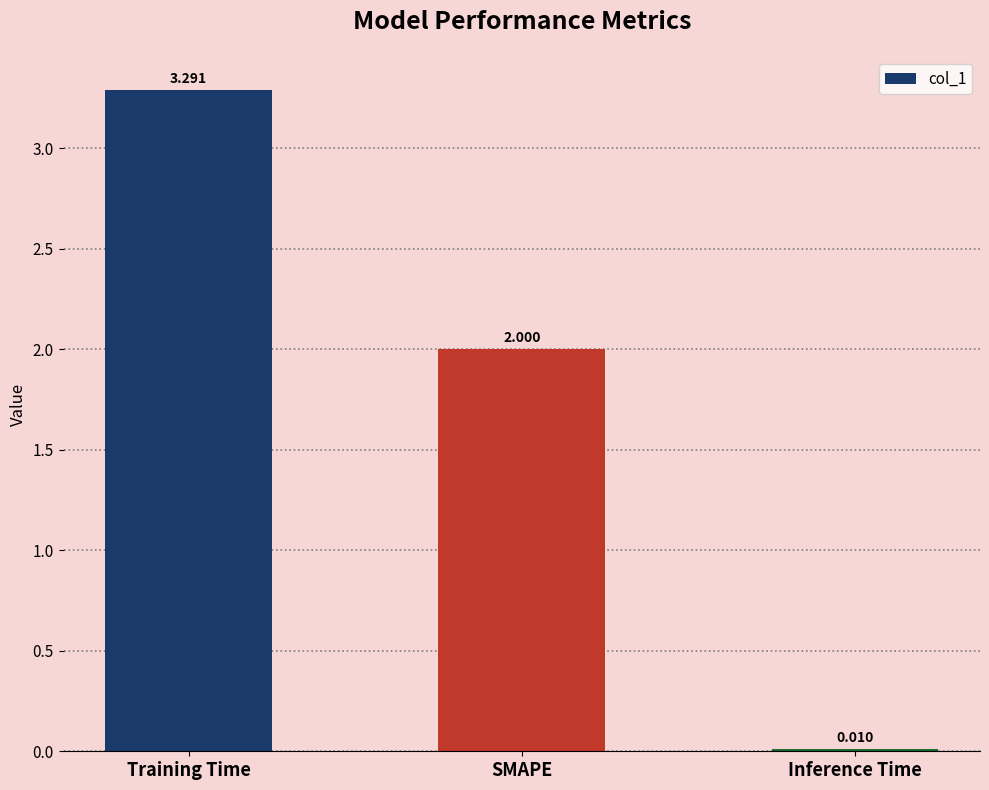

Between Training Time and Inference Time, which is larger?

Training Time